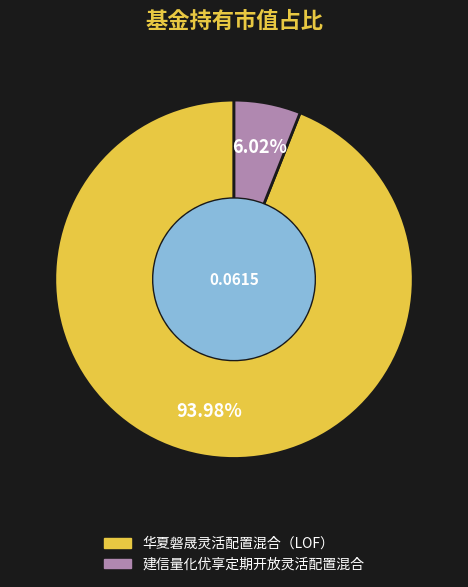

To the nearest percent, what is the average slice percentage?

50%